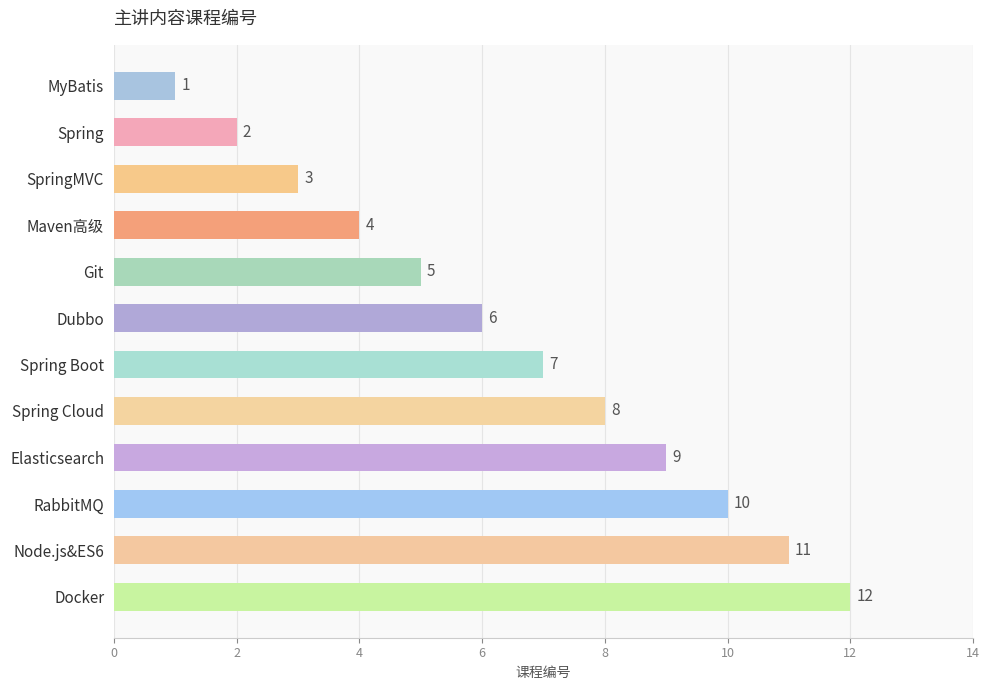

How many values are below 7?

6